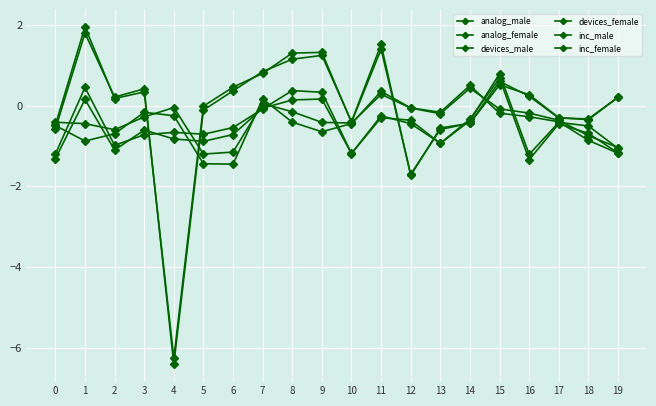

What is the spread (max minus min) of values at 6?

1.9